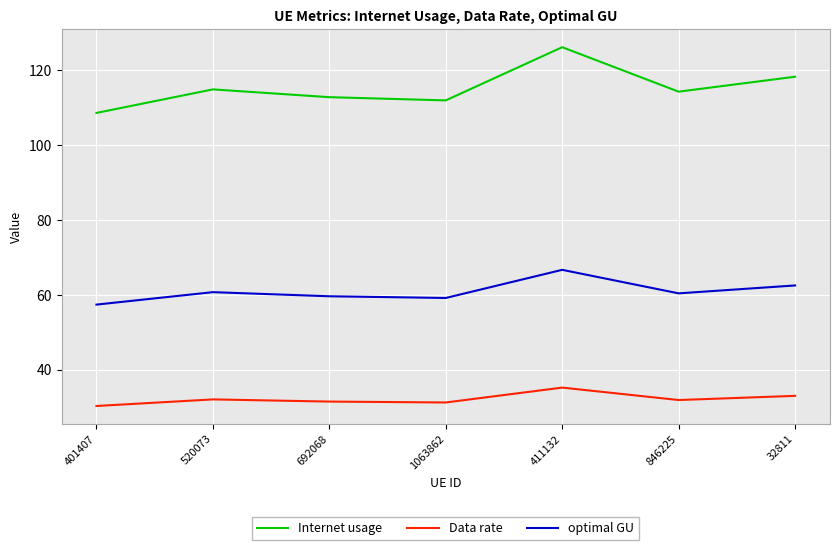

The value of Data rate at 32811 is 33.1. True or false?

True